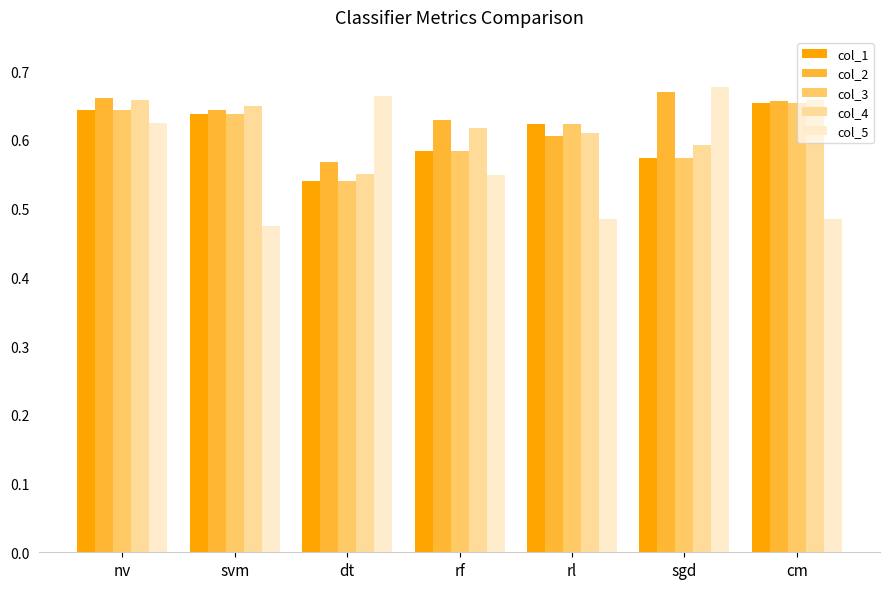

The col_2 series shows 0.6 at rf. True or false?

True